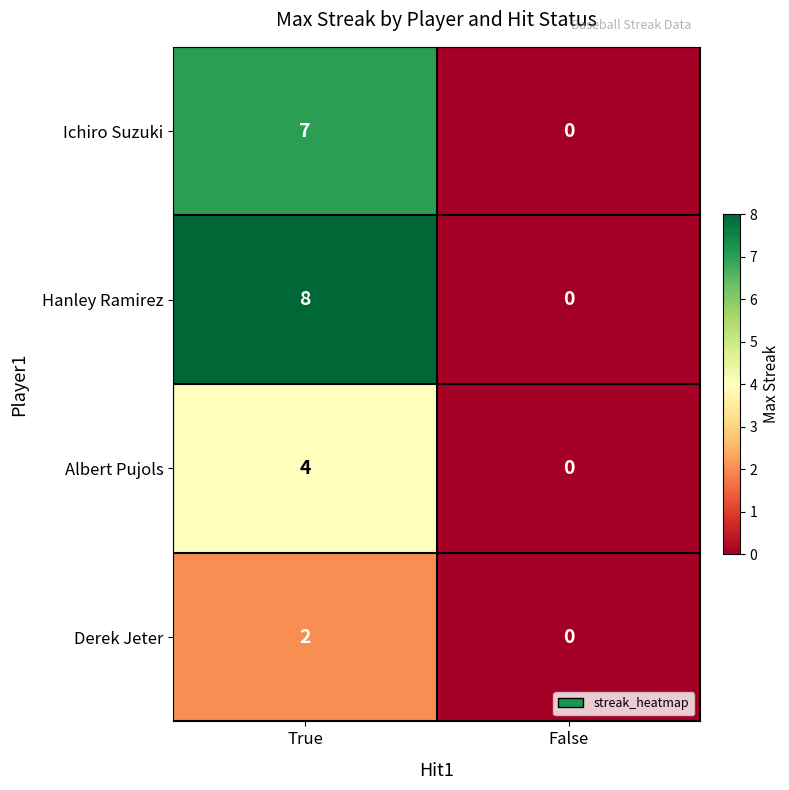

What is the total value across all series at True?

21